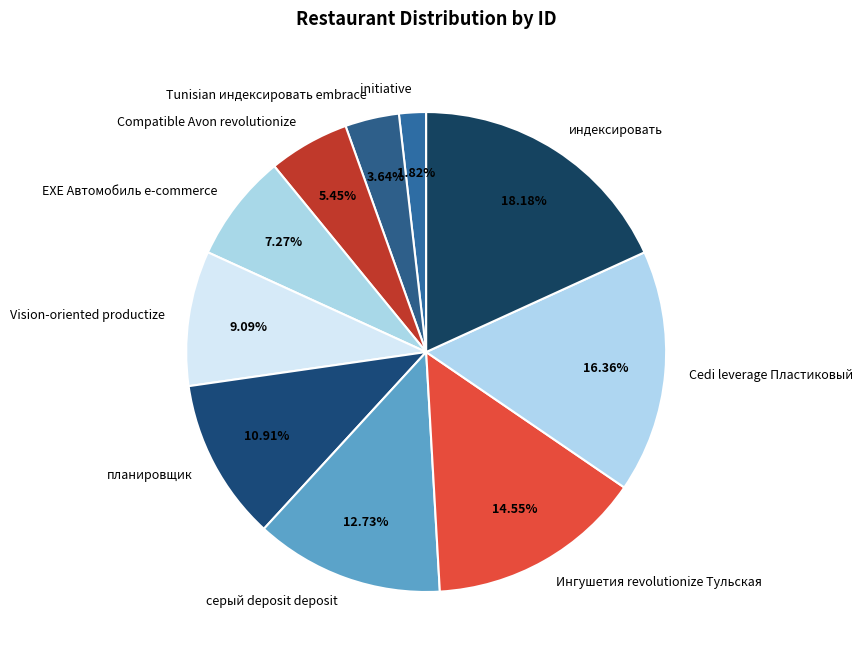

Is there any slice that represents more than half of the pie?

No